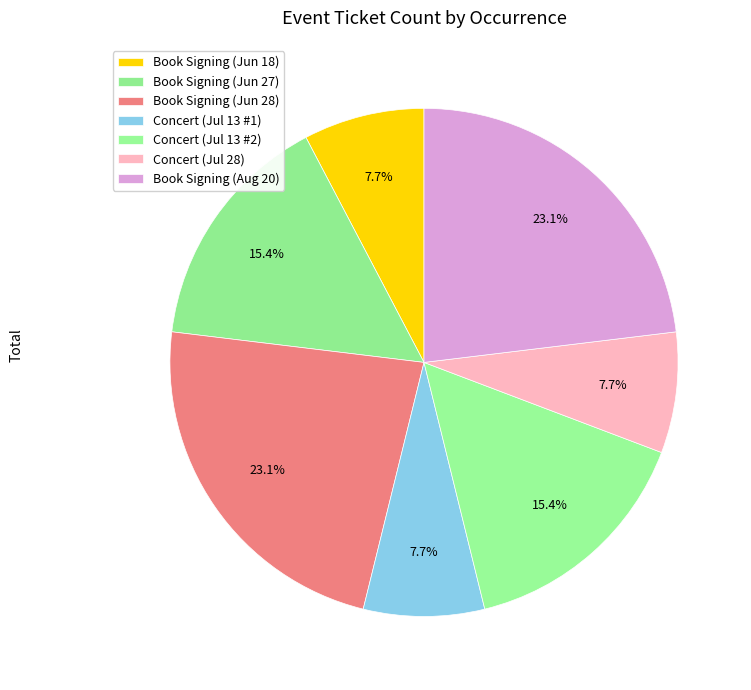

To the nearest percent, what percentage of the pie is Book Signing (Jun 28)?

23%